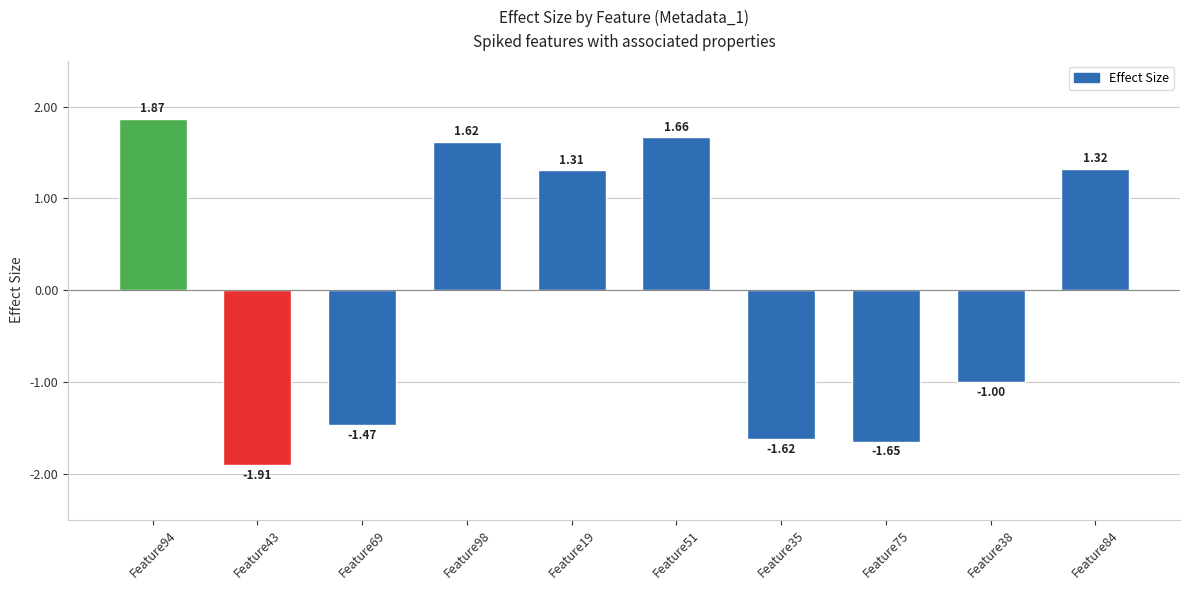

What is the sum of all values?

0.1